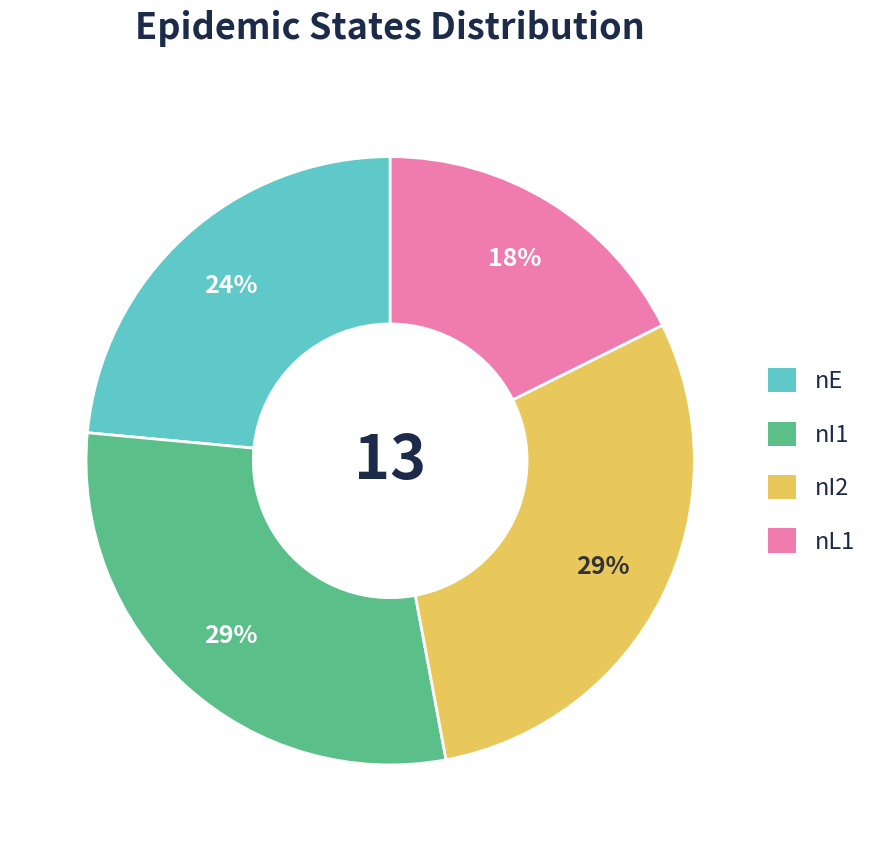

How many segments does this pie chart have?

4